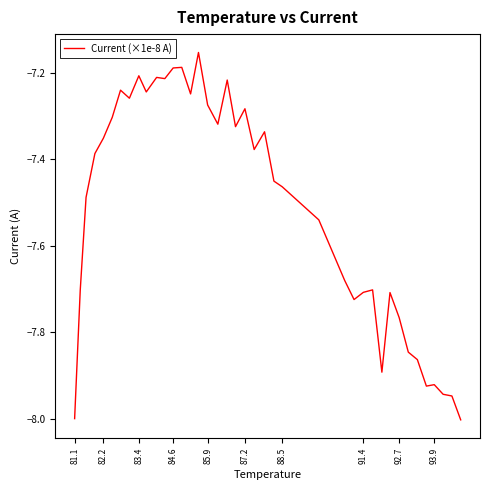

Is this an area chart (filled region under the line)?

No